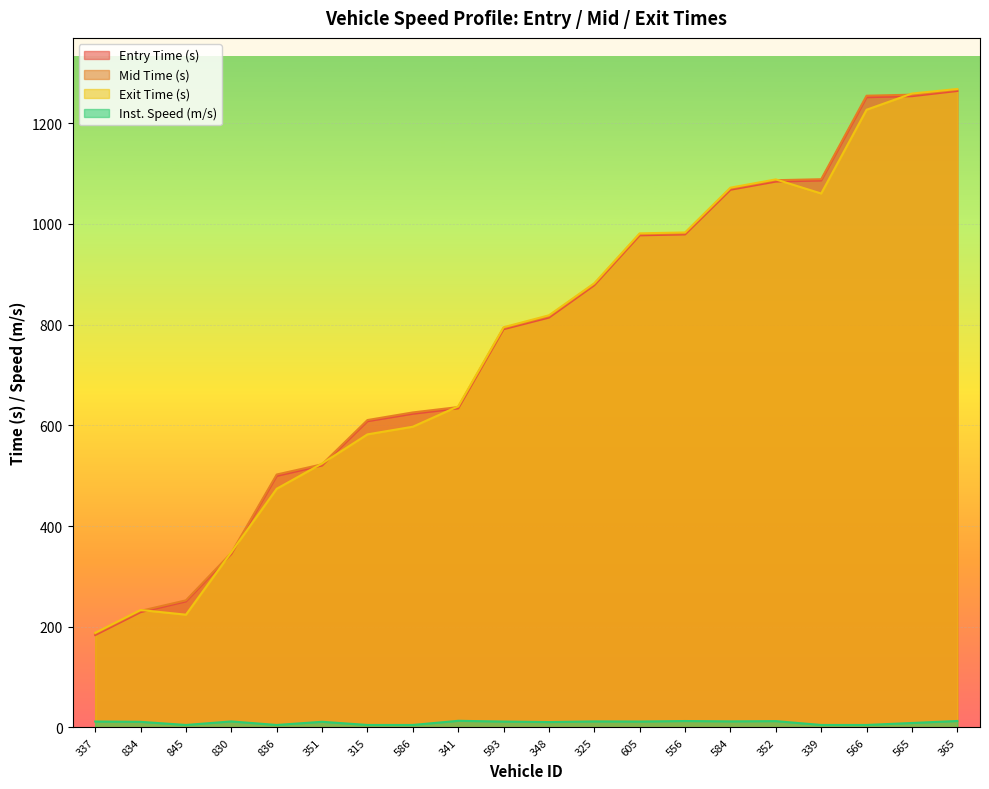

Where is exit nearest to the value 727?

593